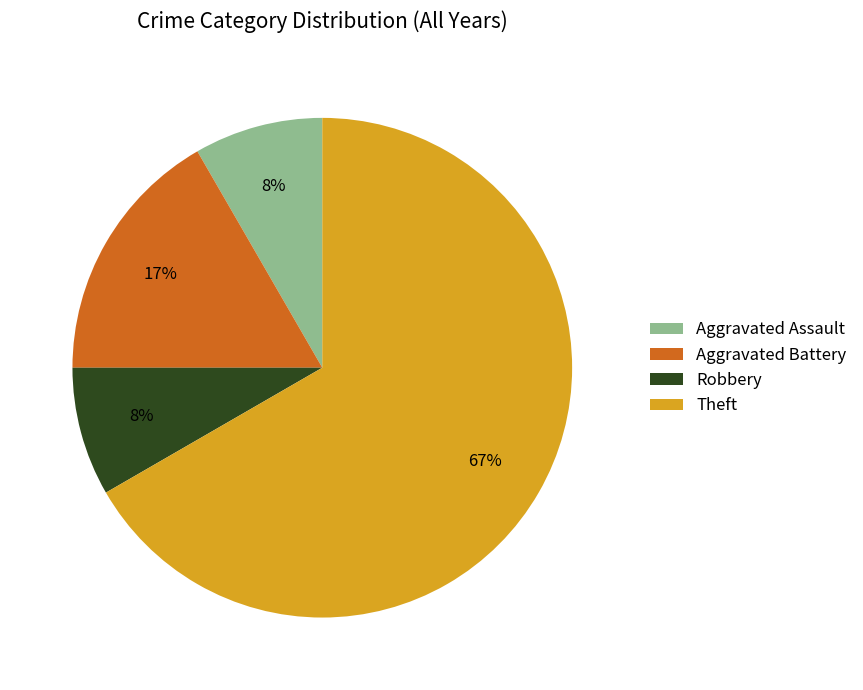

What is the majority slice?

Theft